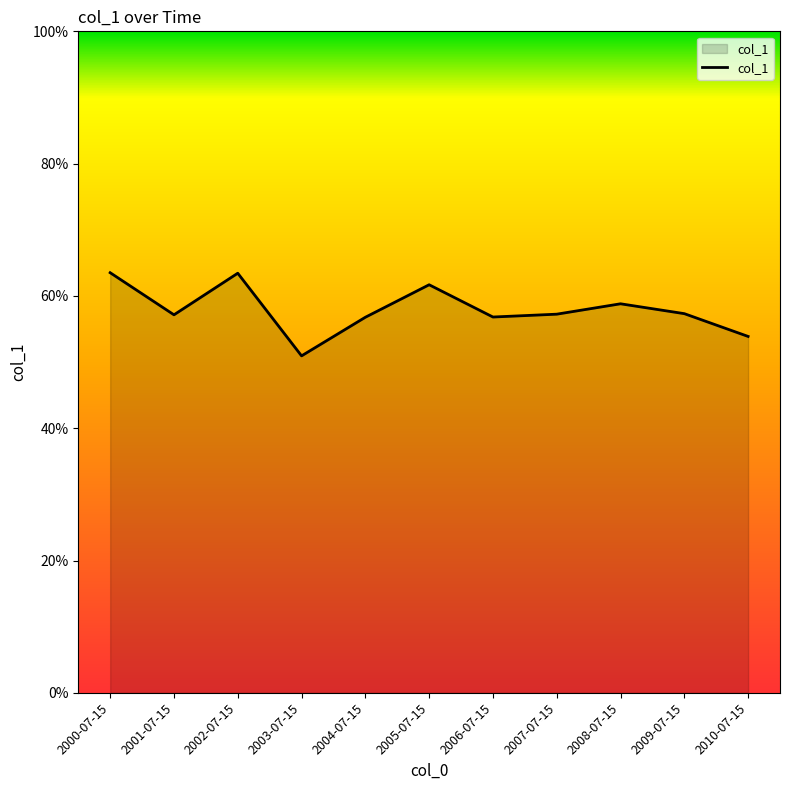

What is the label of the 5th point from the right?

2006-07-15